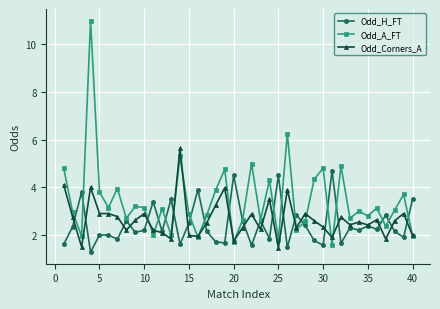

What is the minimum value shown in the chart?

1.3